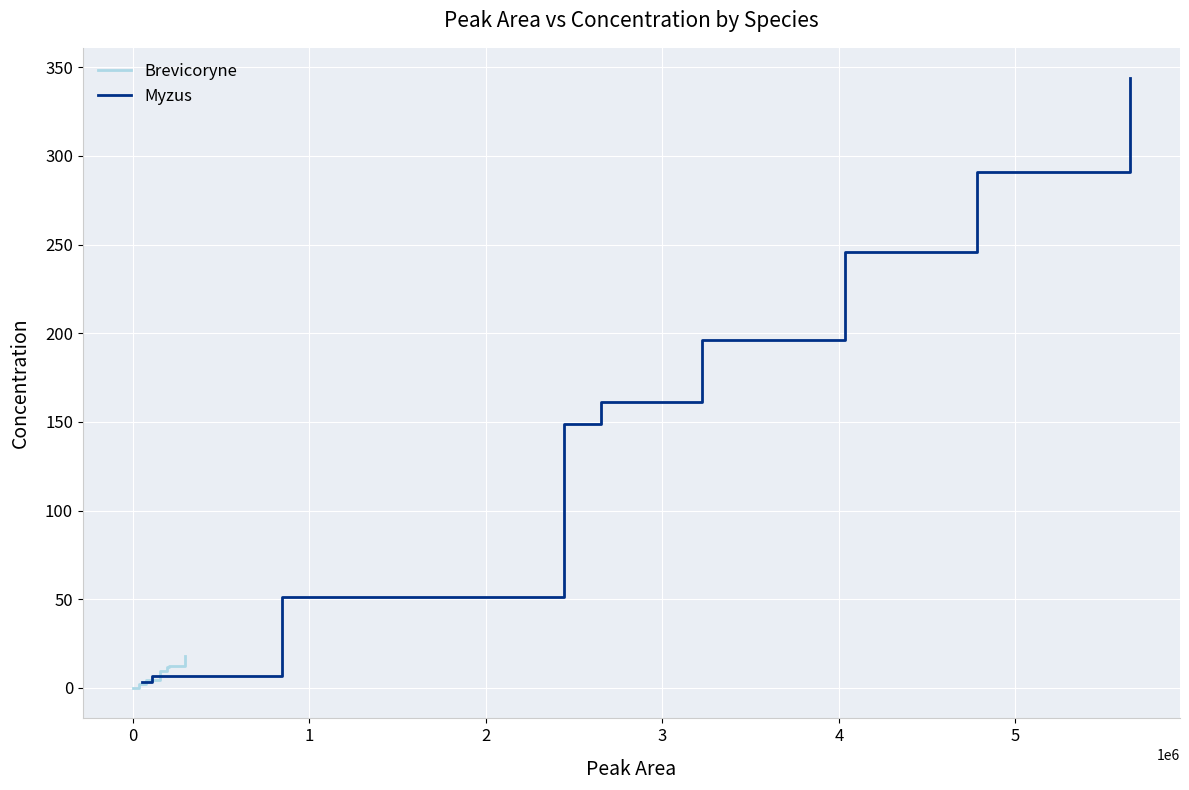

Which series has the largest range (max minus min)?

Myzus